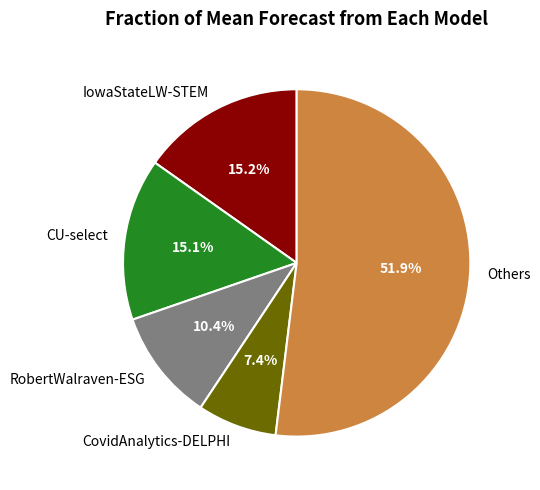

What is the ratio of the value at CovidAnalytics-DELPHI to the value at CU-select?

0.5